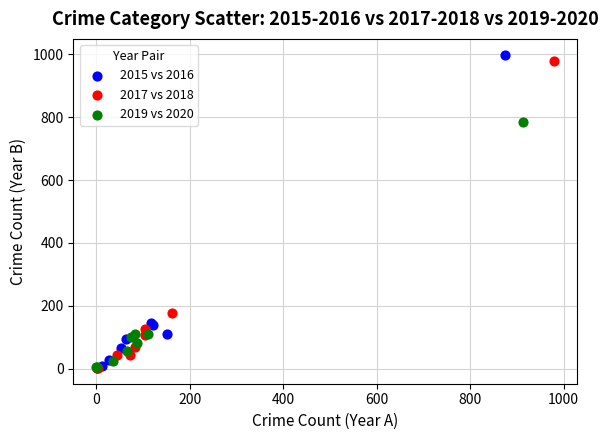

Which series has the largest Y range (max minus min)?

2015 vs 2016